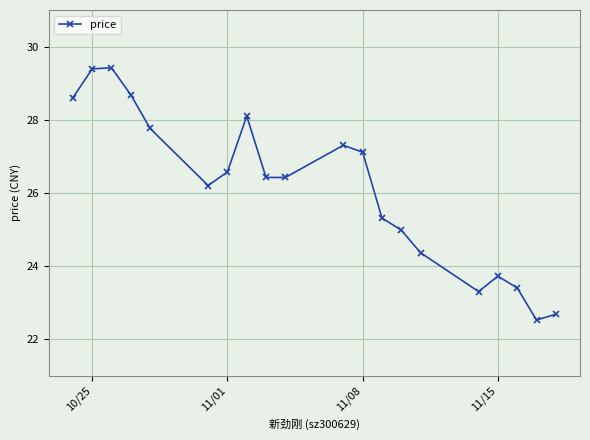

How many lines are shown in the chart?

1